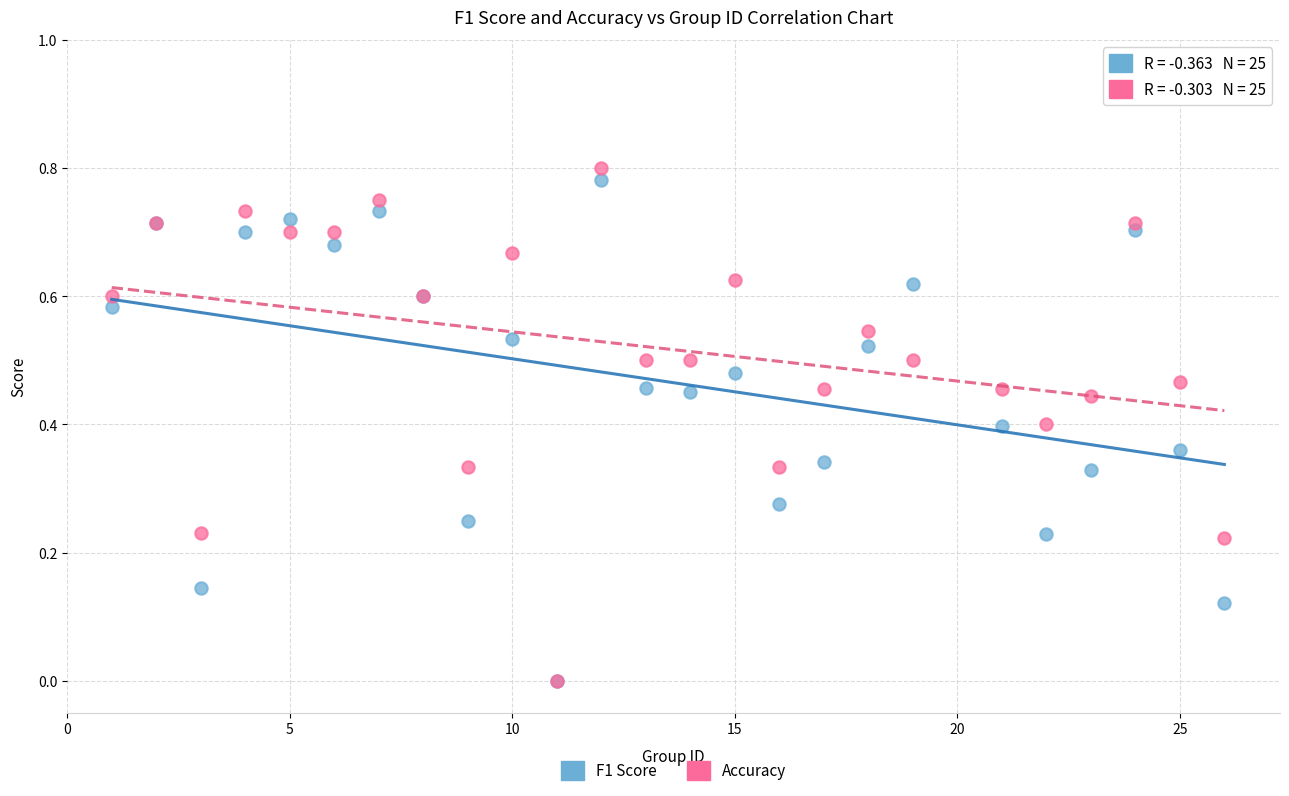

Which series has the widest spread of Y values?

Accuracy